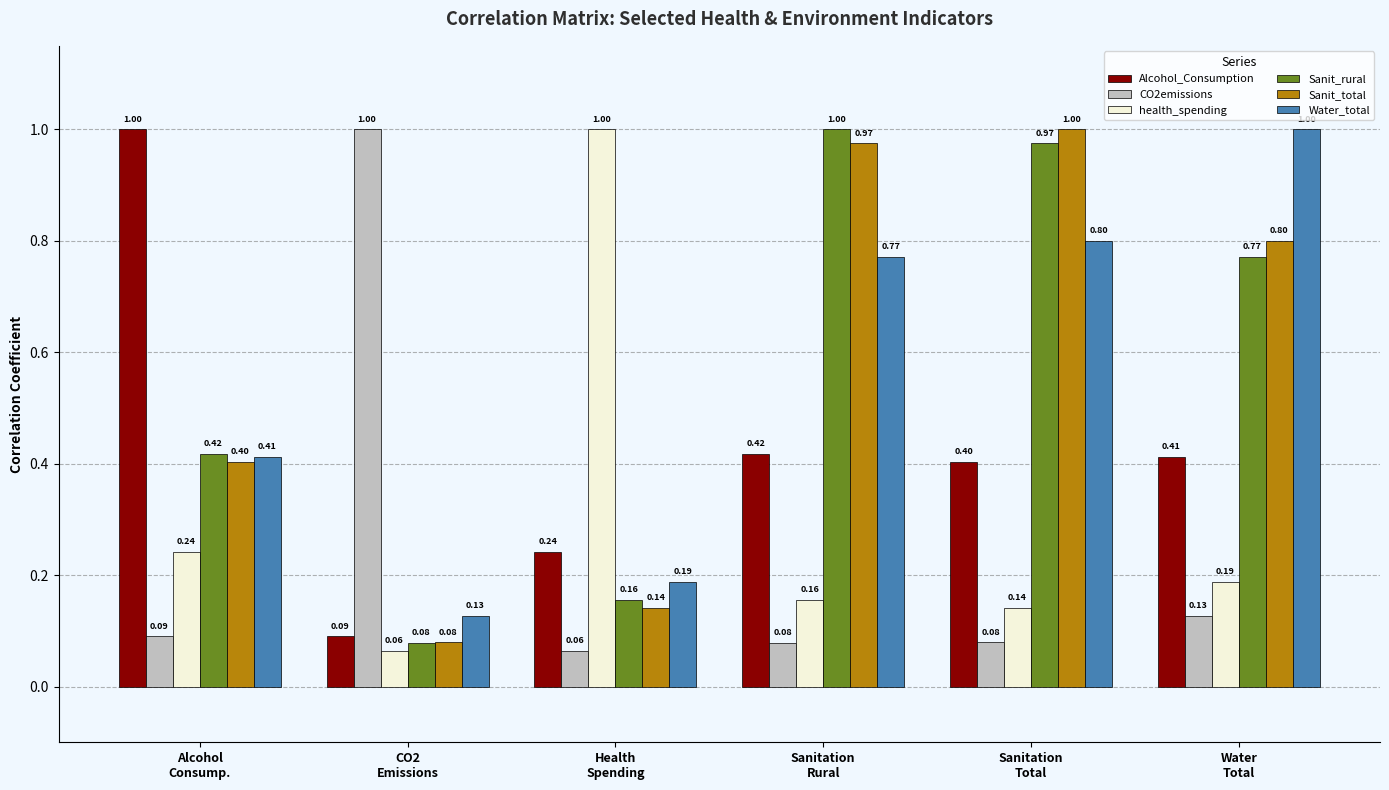

At how many categories does at least one series exceed 0?

6